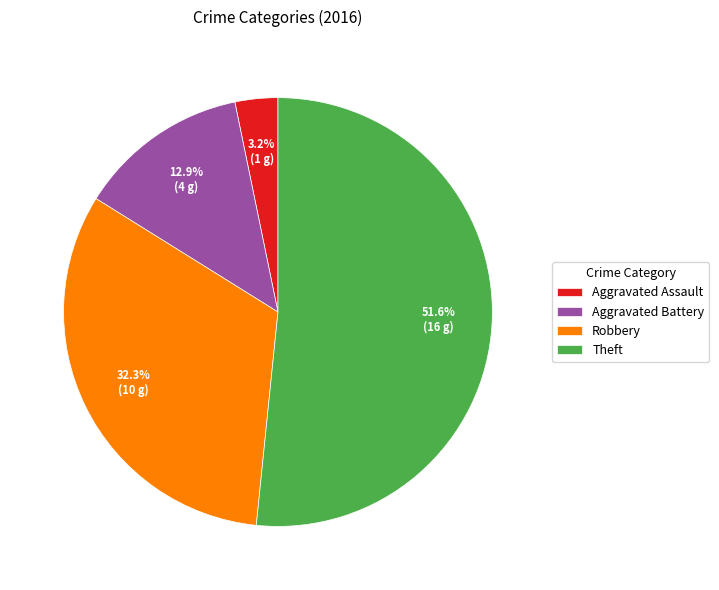

True or false: Robbery accounts for 46% of the total.

False